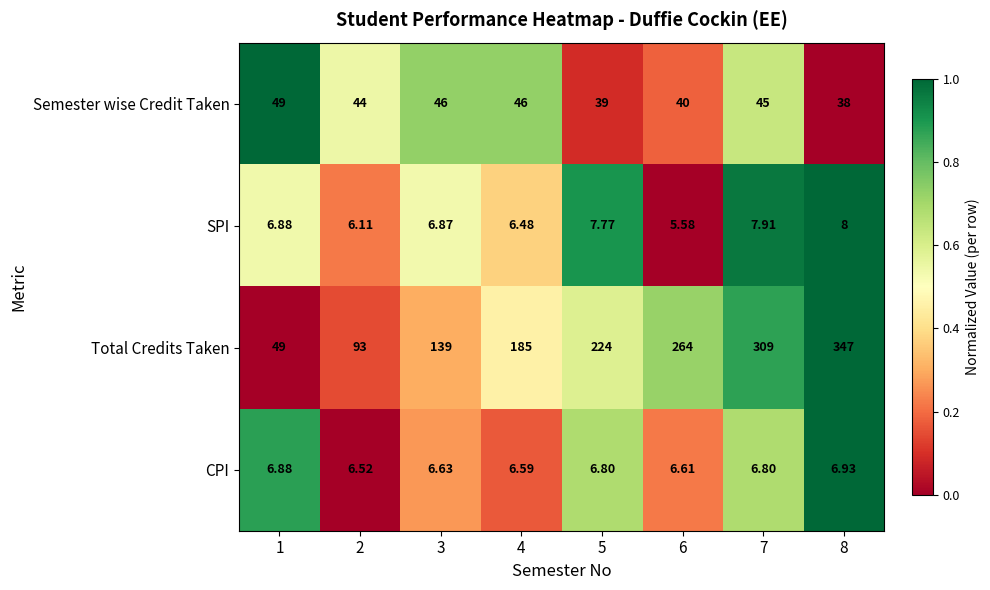

Which series has the largest total across all categories?

Total Credits Taken